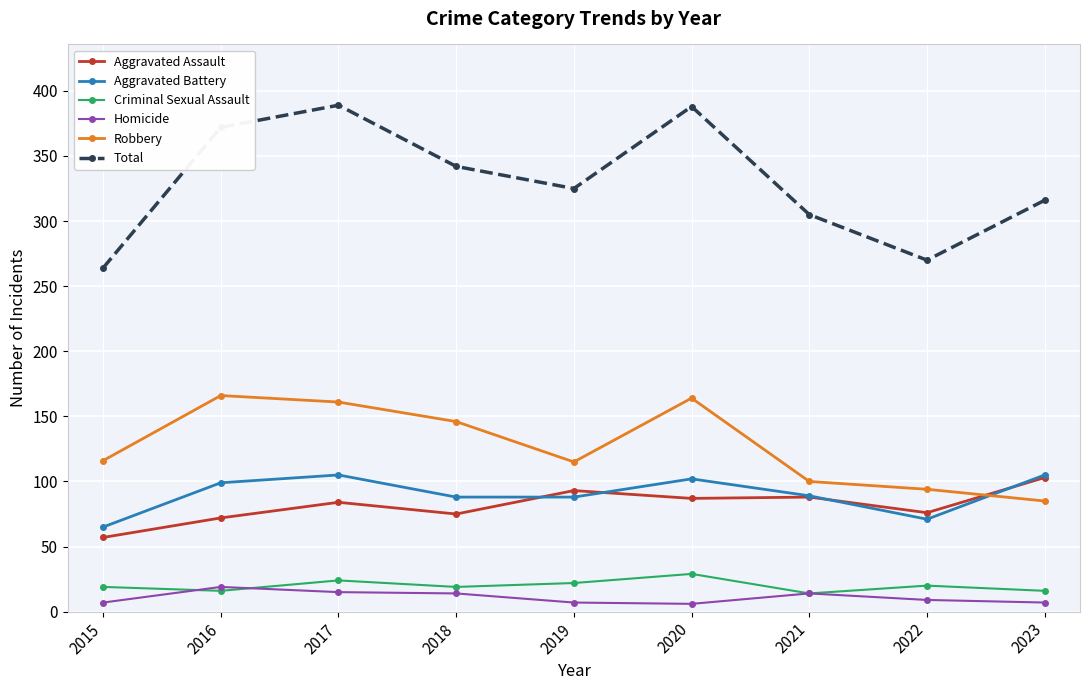

How many categories are shown in the chart?

9